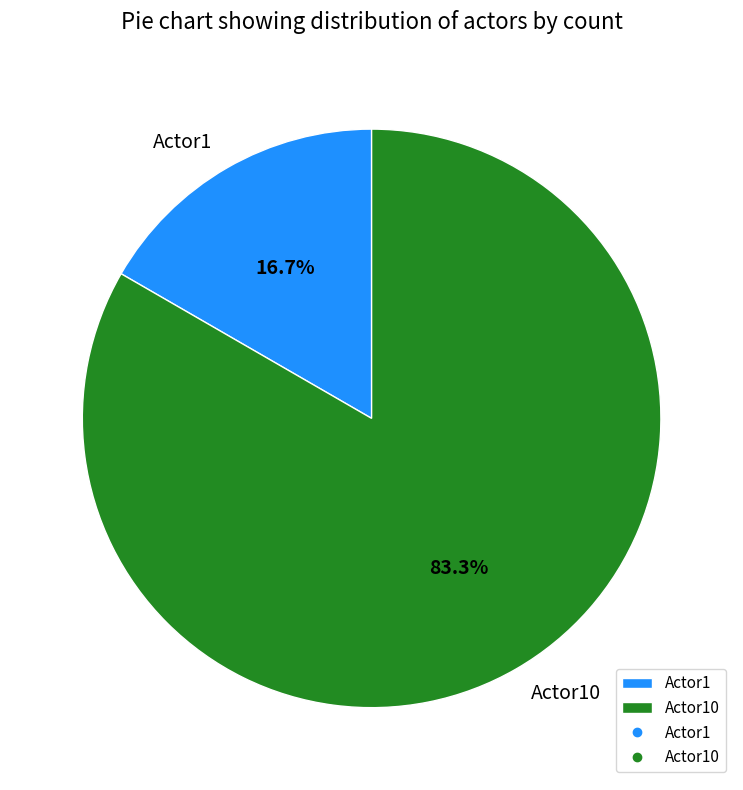

To the nearest percent, what is the combined percentage of Actor10 and Actor1?

100%